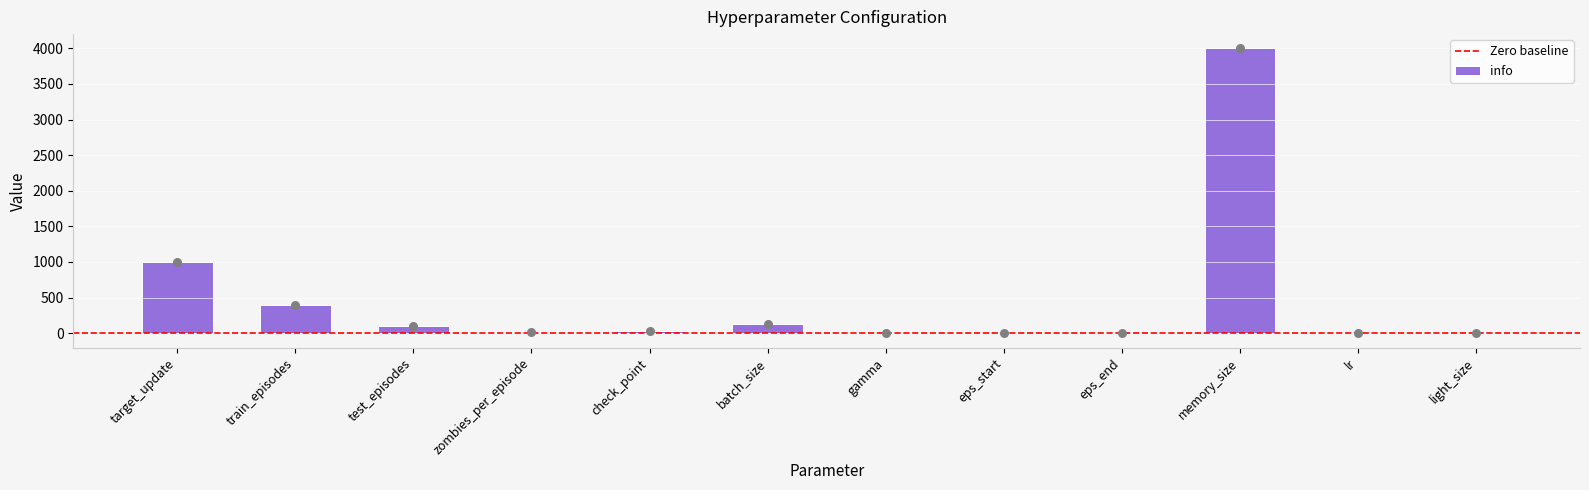

What is the change in value from test_episodes to eps_end?

-105.0